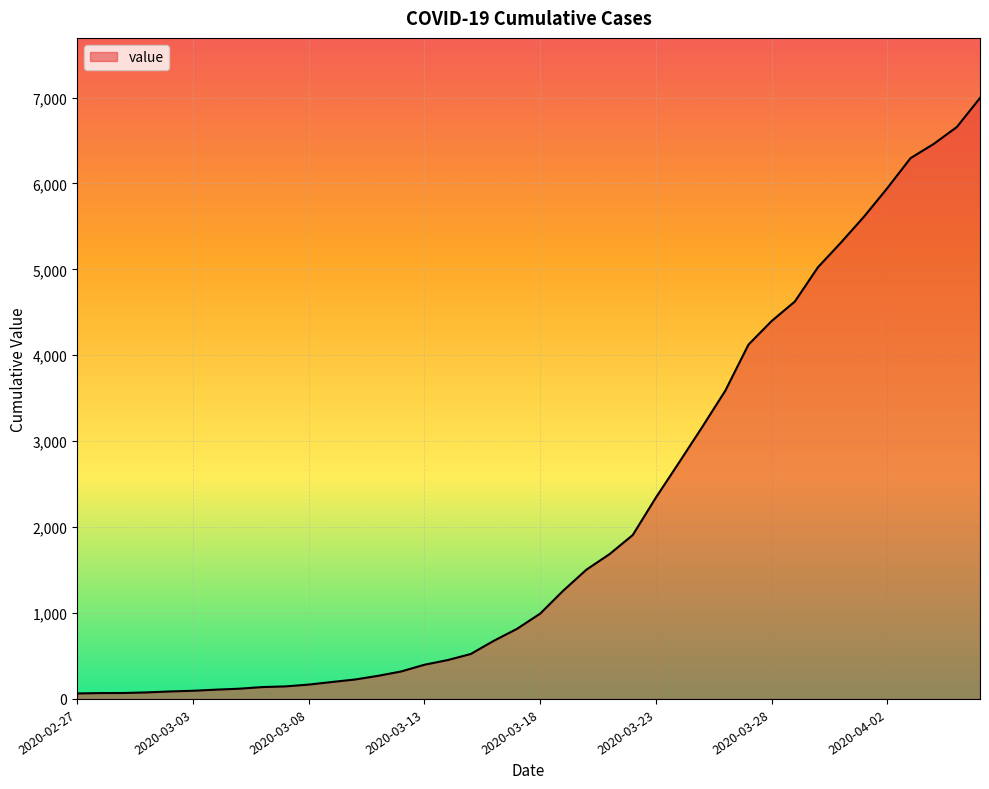

What is the difference between the maximum and minimum values?

6931